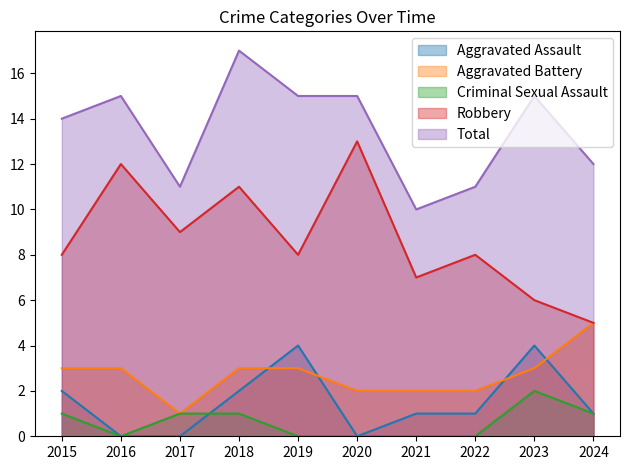

What are all the series names shown in the legend?

Aggravated Assault, Aggravated Battery, Criminal Sexual Assault, Robbery, Total